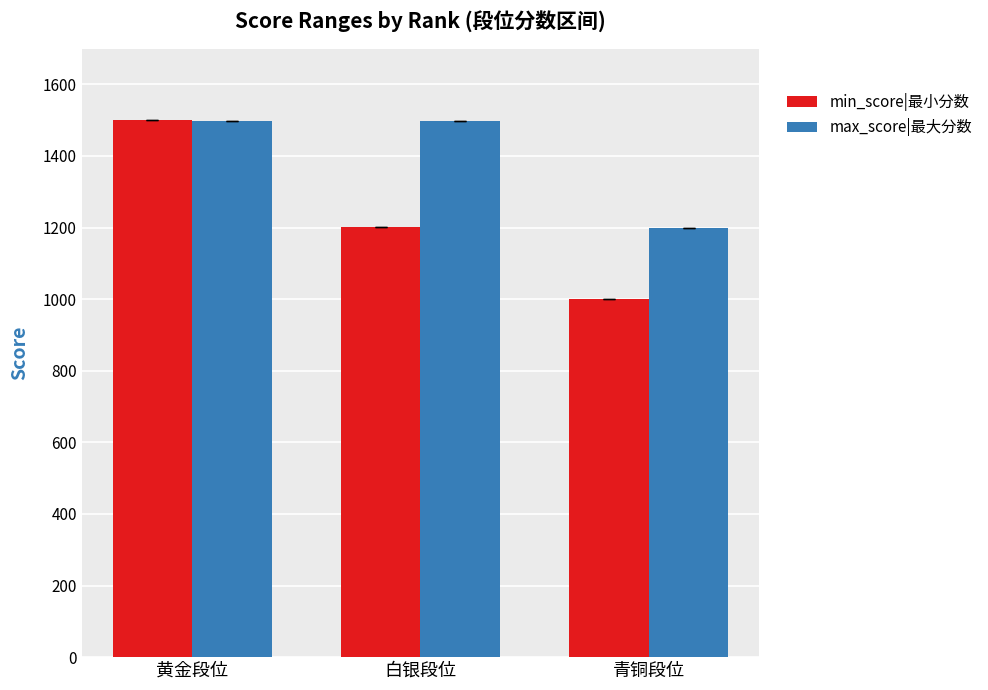

Rank the categories by min_score|最小分数 value from lowest to highest.

青铜段位, 白银段位, 黄金段位